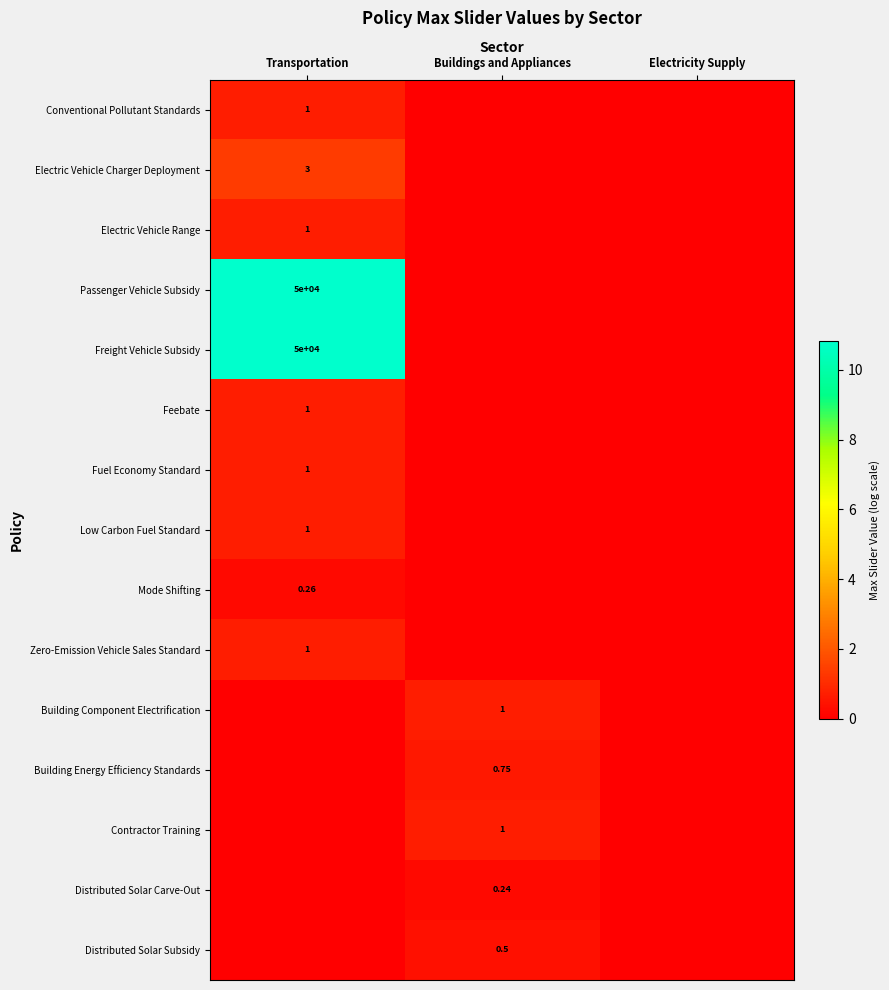

What is the spread (max minus min) of values at Buildings and Appliances?

0.7